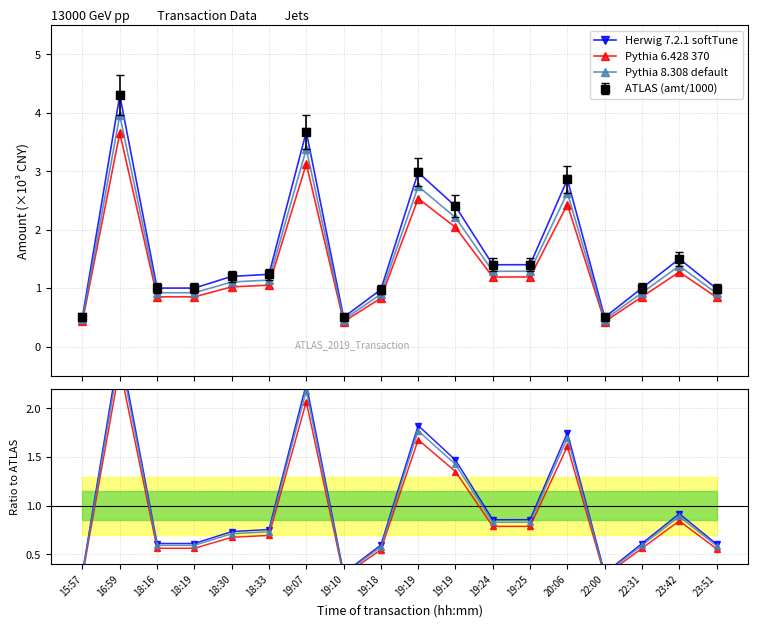

At which category does Pythia 6.428 370 reach its first local valley?

19:10